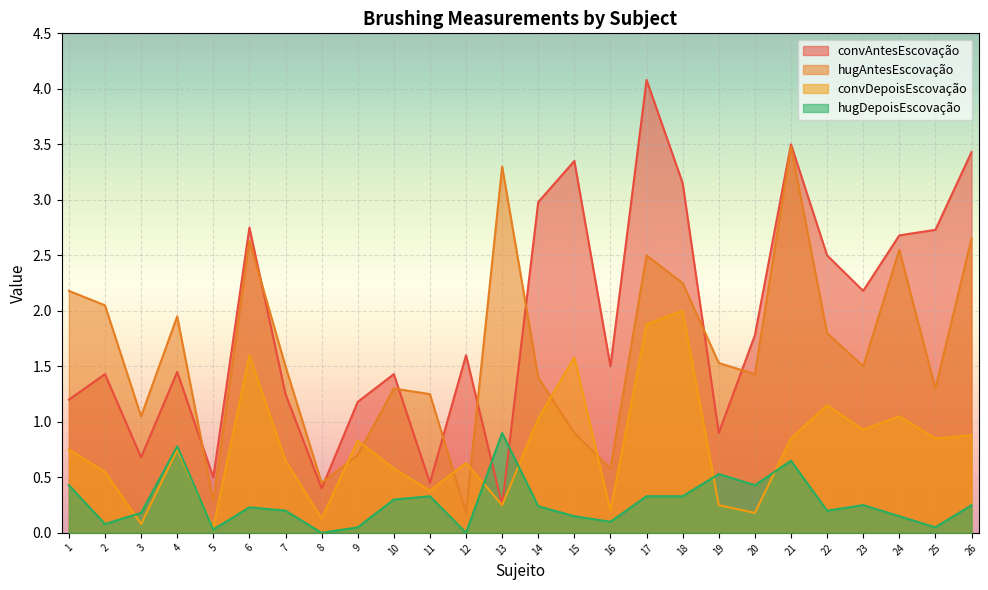

Between 13 and 19, which is larger?

19